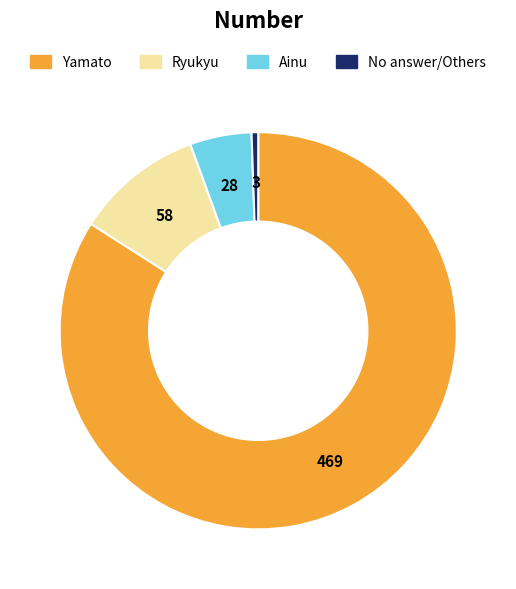

Is there any slice that represents more than half of the pie?

Yes